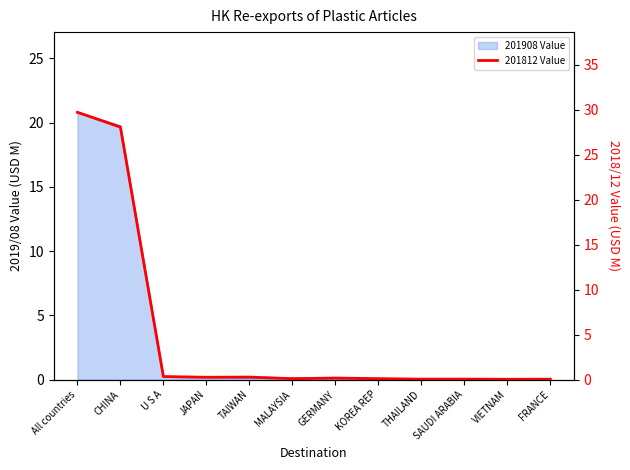

Reading right to left, transcribe all the data shown in this chart.

0.0	0.0	0.0	0.0	0.1	0.2	0.1	0.3	0.3	0.3	28.1	29.7